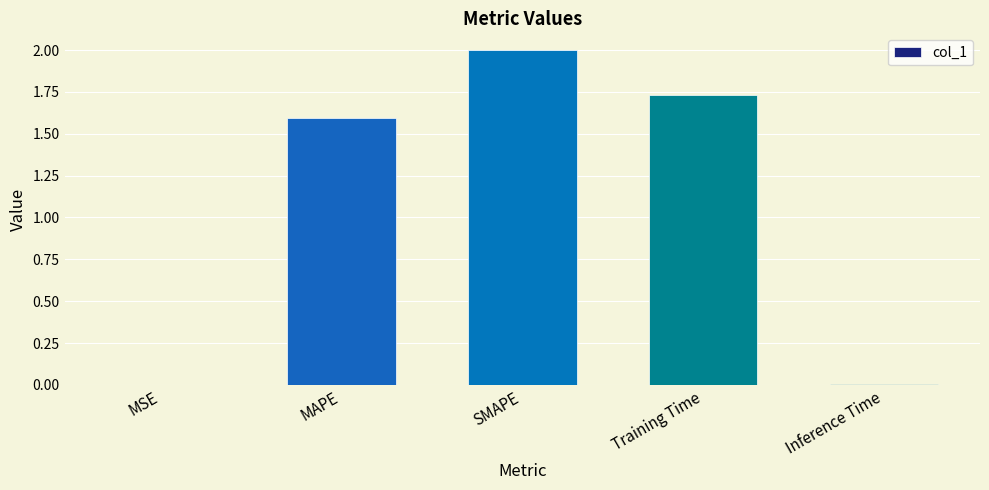

The value at MAPE is 1.6. True or false?

True